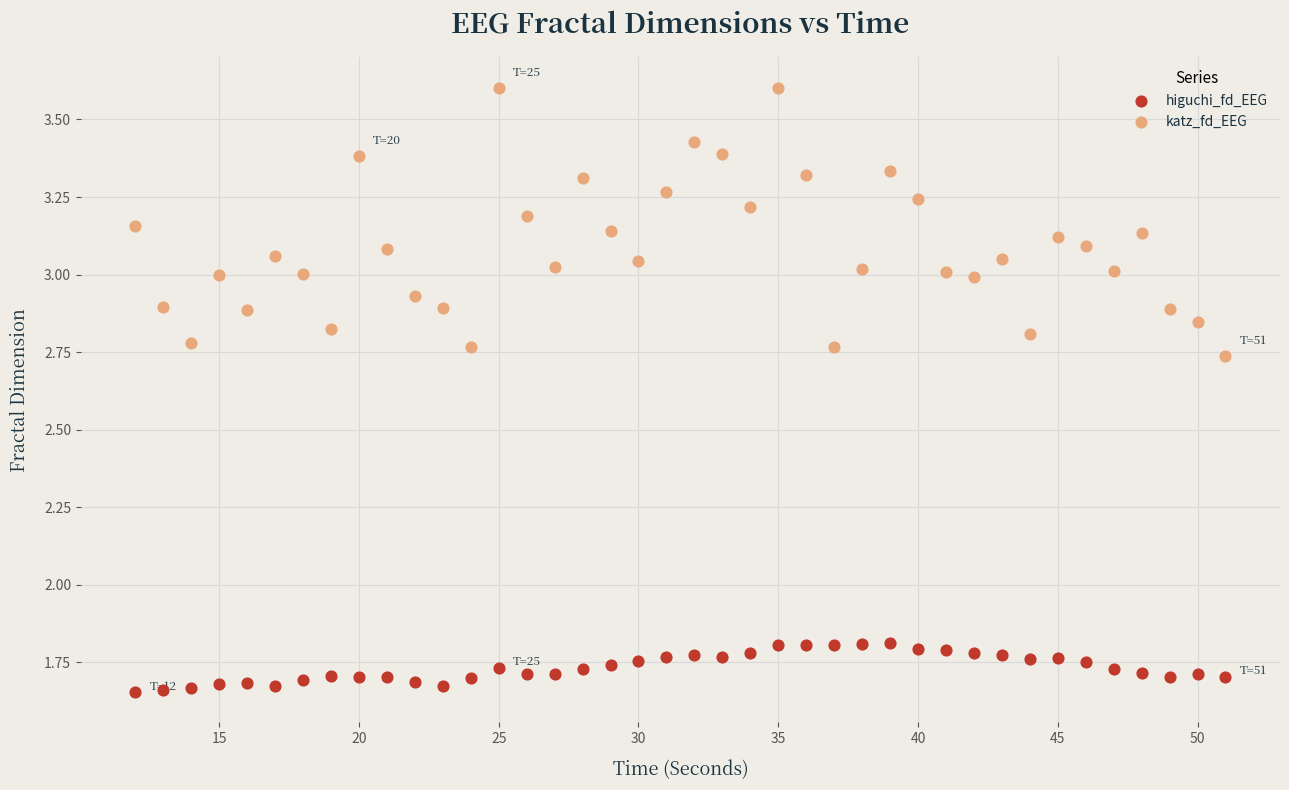

Across all data points, what is the range of X values (max minus min)?

39.0